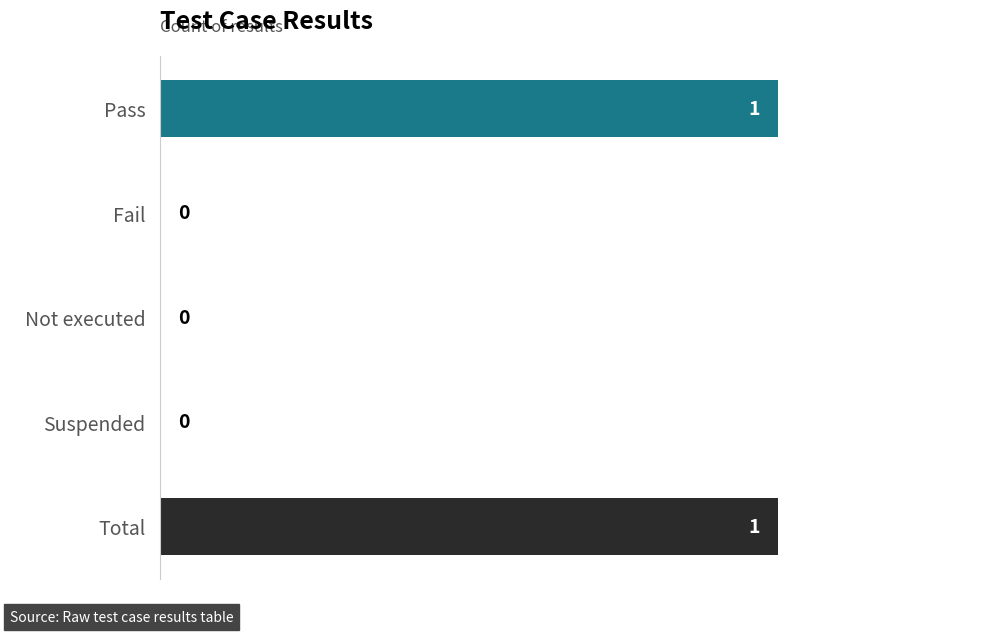

Is it true that the value at Fail is 0?

True